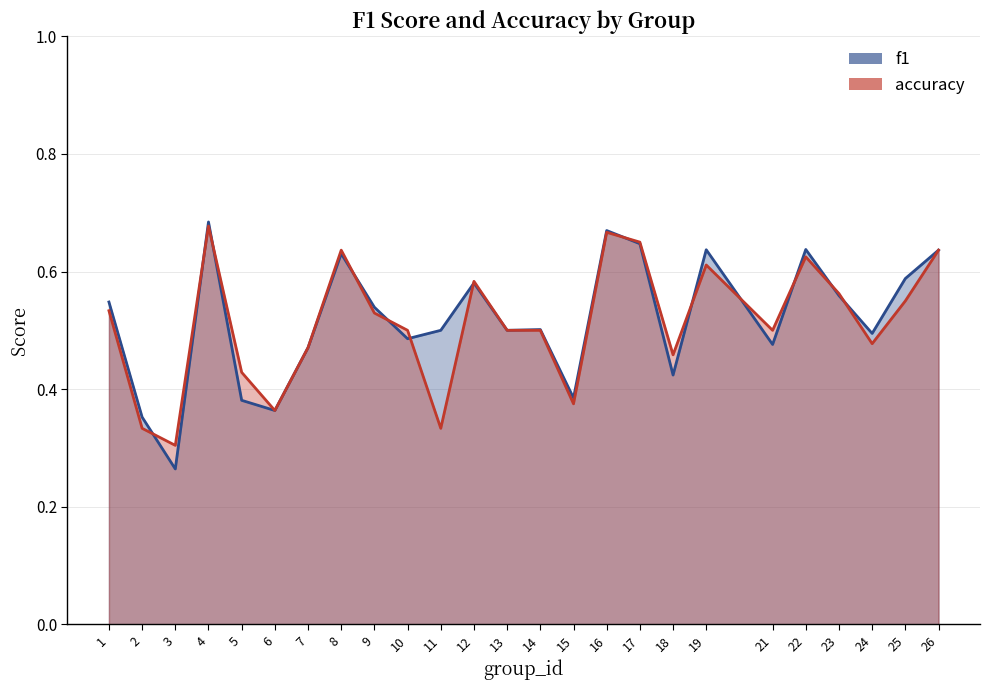

True or false: f1 has more than 0 interior local peaks.

True